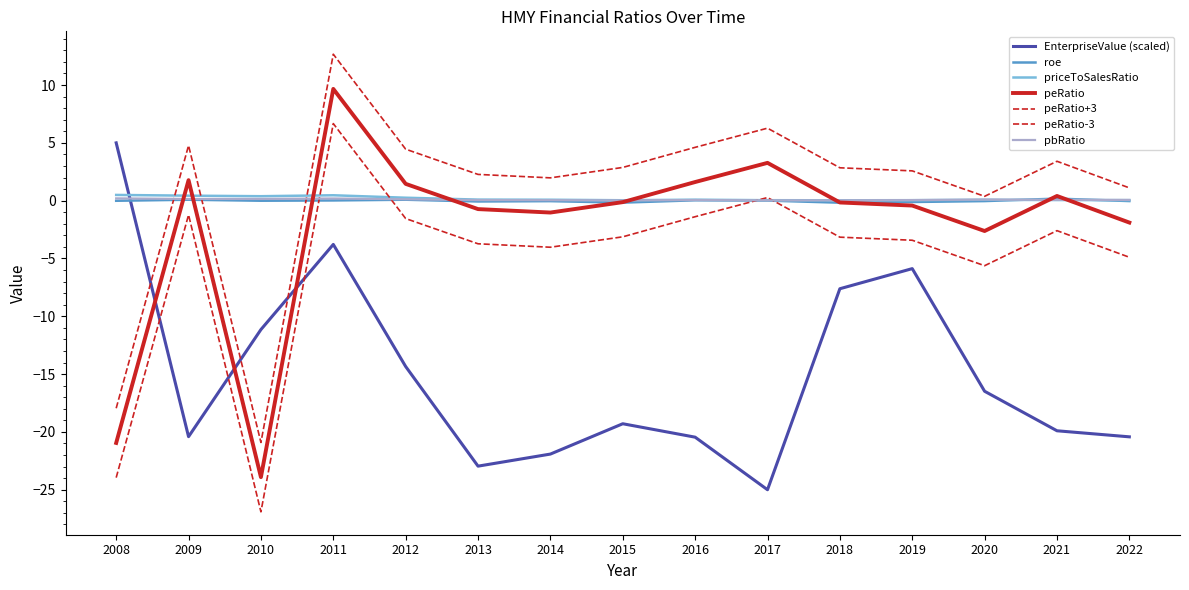

Does the chart display data point markers on the line(s)?

No